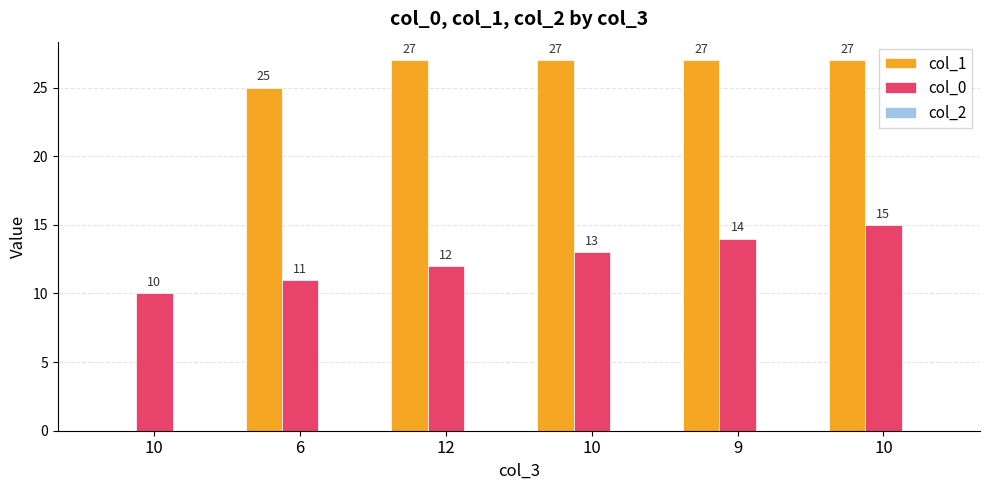

Count the number of categories in the chart.

6